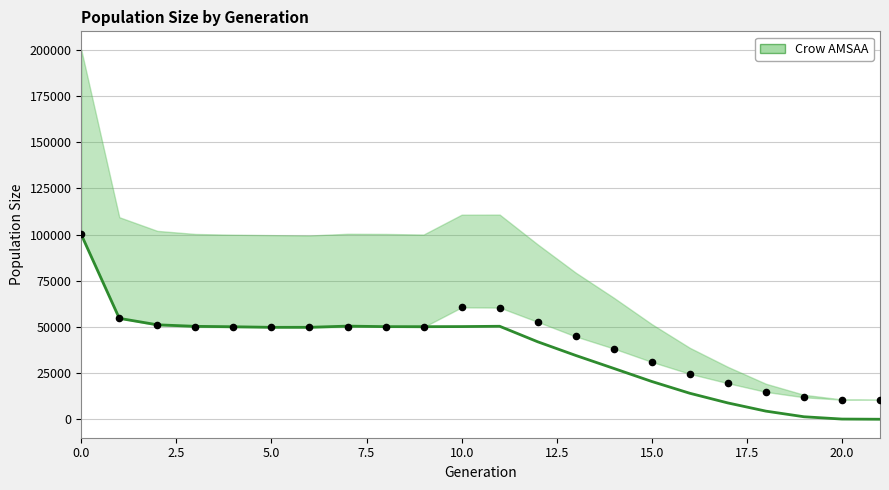

What is the total value across all series at 17?

28341